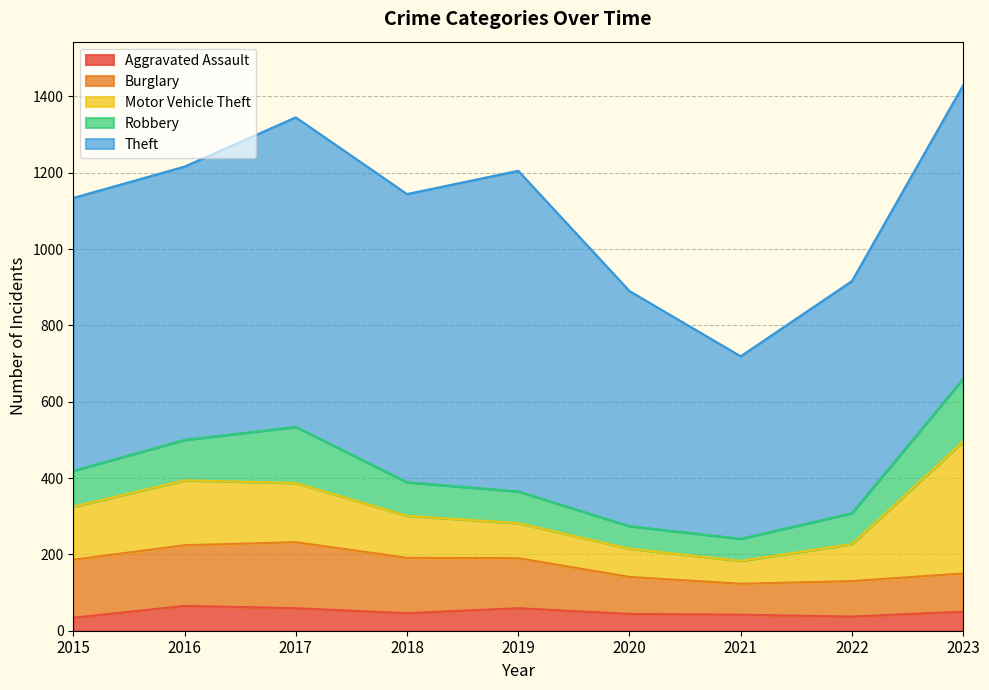

Reading left to right, transcribe all the data shown in this chart.

Aggravated Assault: 2015=34	2016=65	2017=59	2018=46	2019=59	2020=44	2021=42	2022=37	2023=50
Burglary: 2015=152	2016=159	2017=173	2018=145	2019=131	2020=97	2021=81	2022=93	2023=100
Motor Vehicle Theft: 2015=139	2016=170	2017=155	2018=110	2019=92	2020=74	2021=60	2022=97	2023=346
Robbery: 2015=94	2016=106	2017=147	2018=88	2019=83	2020=59	2021=58	2022=81	2023=164
Theft: 2015=715	2016=716	2017=811	2018=755	2019=840	2020=616	2021=478	2022=608	2023=769